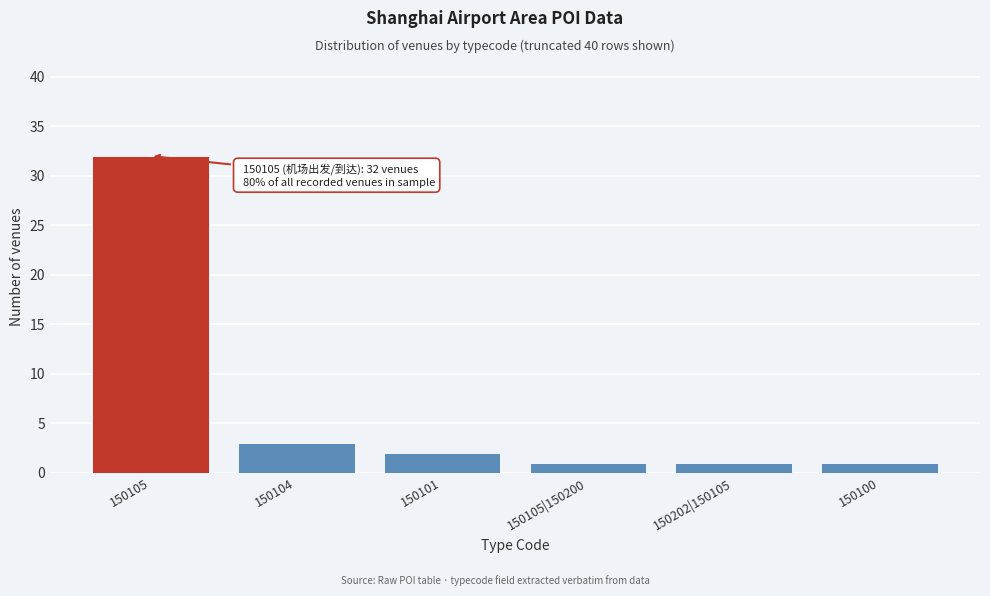

Reading left to right, transcribe all the data shown in this chart.

32	3	2	1	1	1